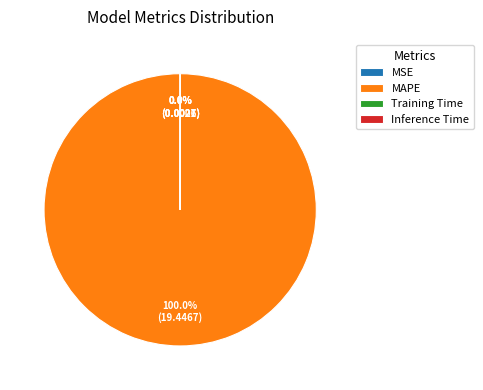

Which category has the biggest portion of the pie?

MAPE